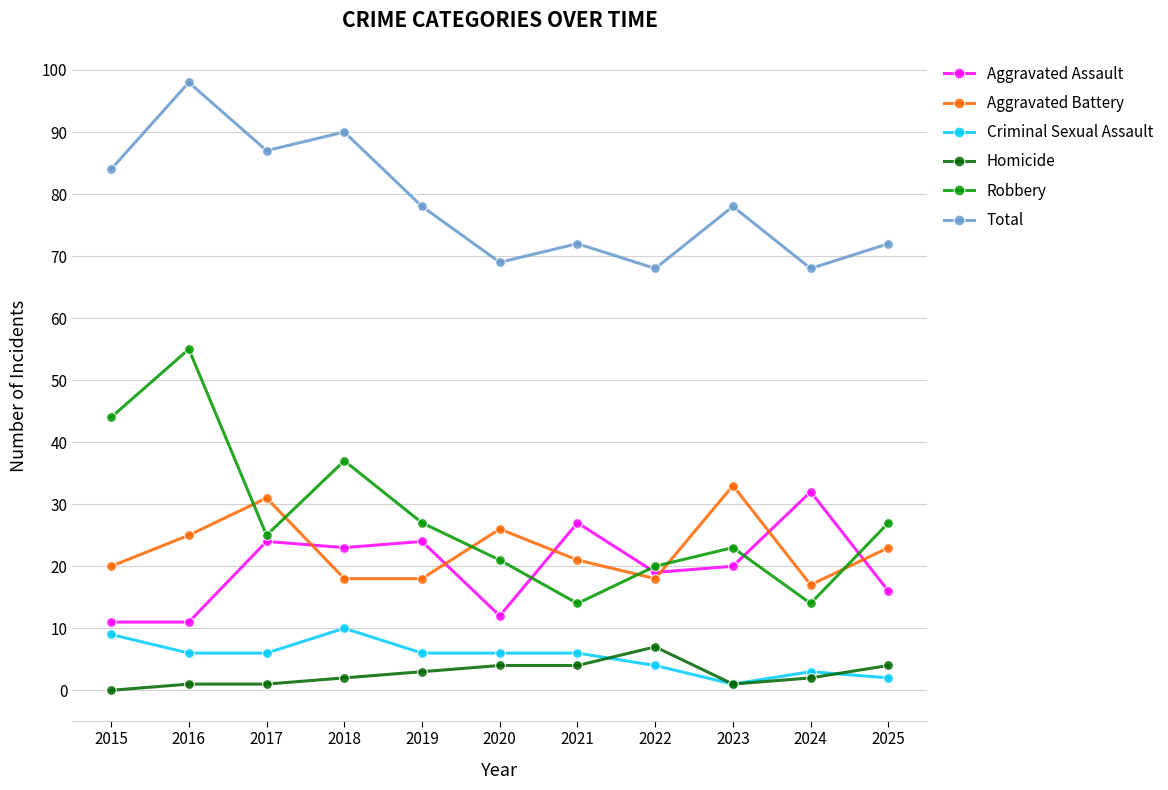

What is the total value across all series at 2020?

138